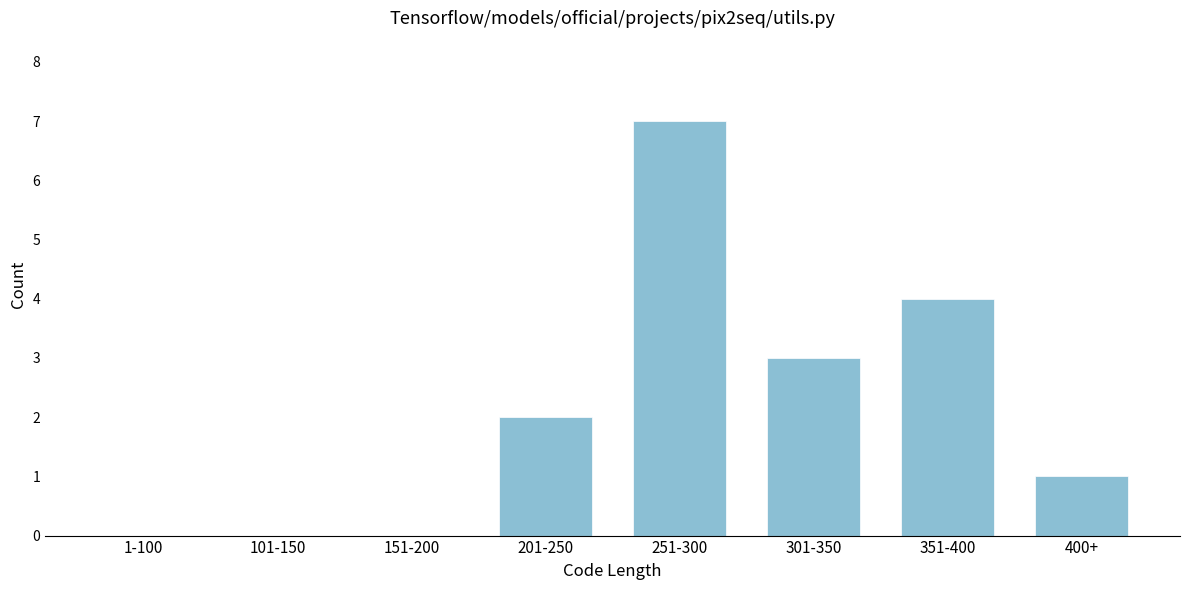

The value at 351-400 is 4. True or false?

True